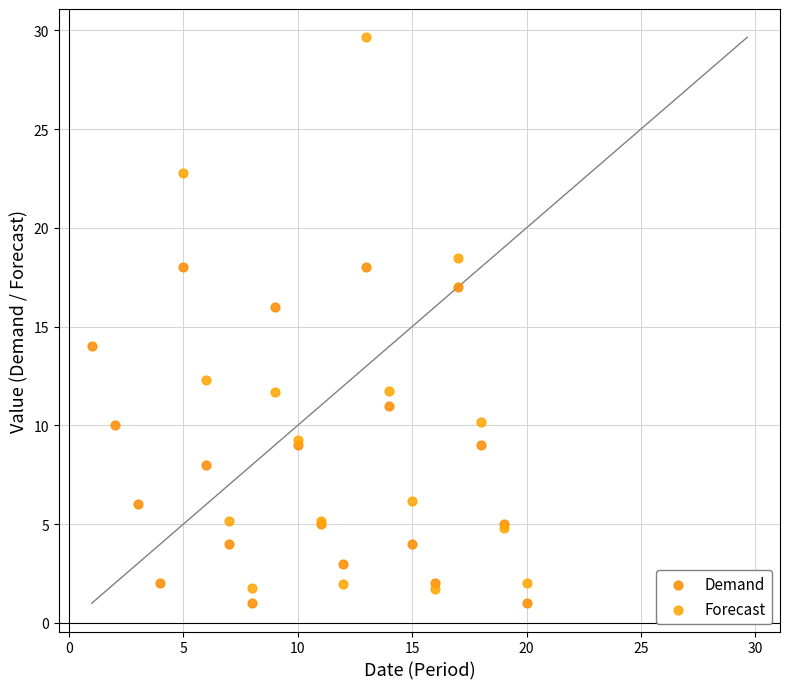

Which series contains the highest Y value?

Forecast